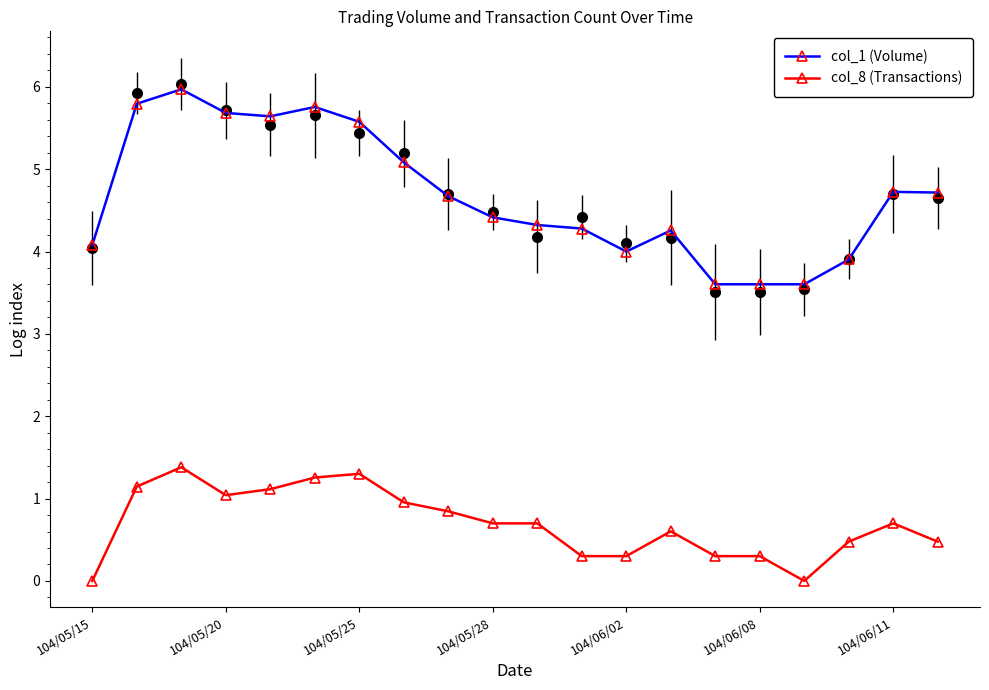

True or false: col_8 (Transactions) has more than 2 interior local peaks.

True